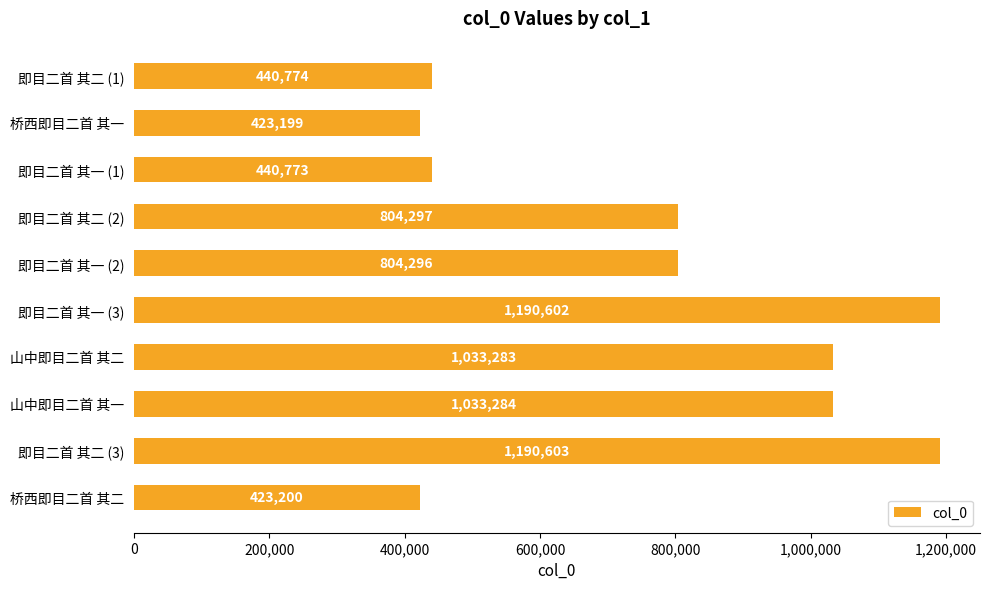

The chart shows a value of 804297 at 即目二首 其二 (2). True or false?

True